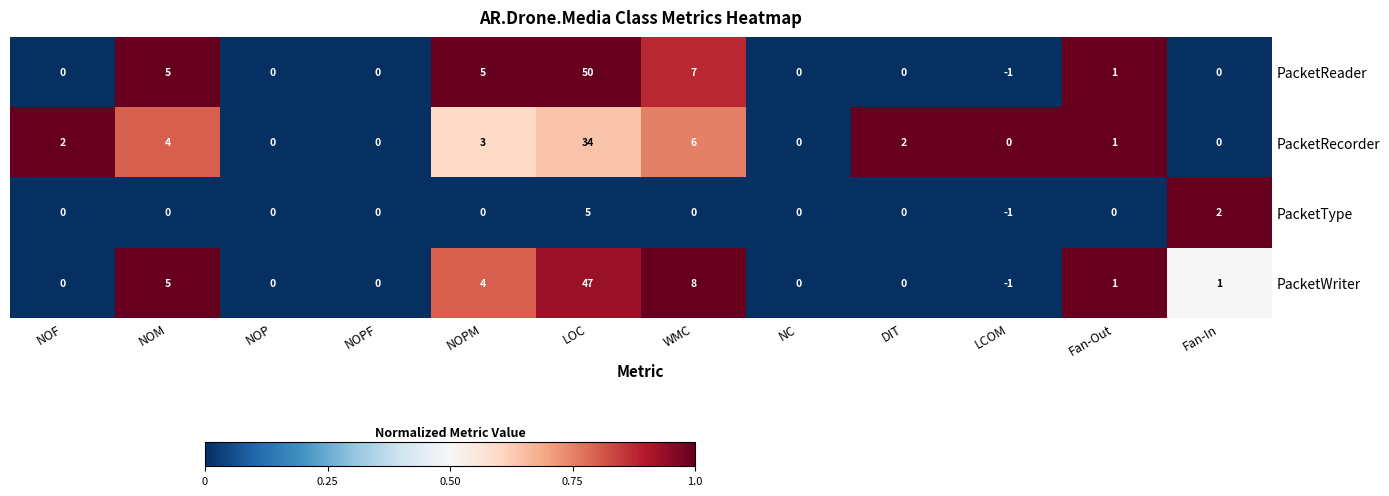

What is the total value across all series at DIT?

2